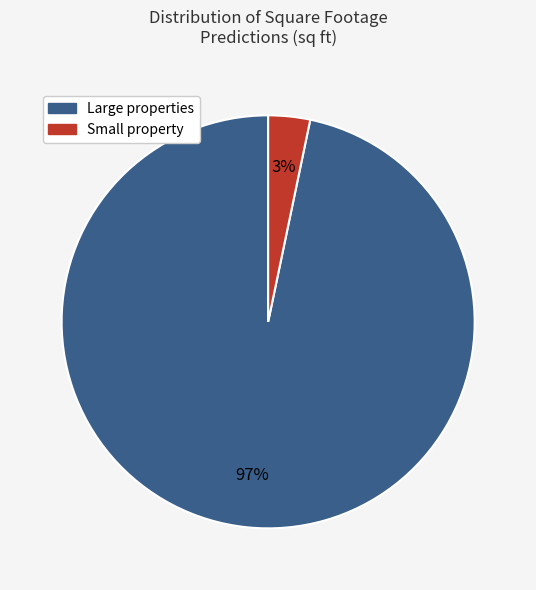

Does any single category account for the majority?

Yes